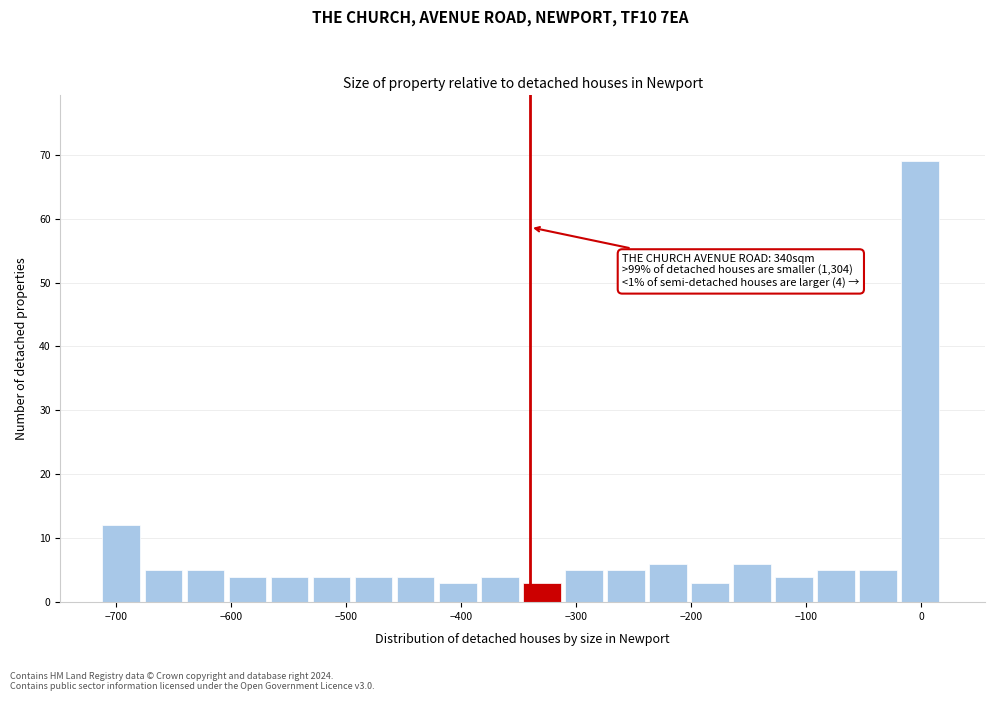

Around what value on the x-axis is the tallest bar? Give the approximate position of its centre, as read against the axis.

0